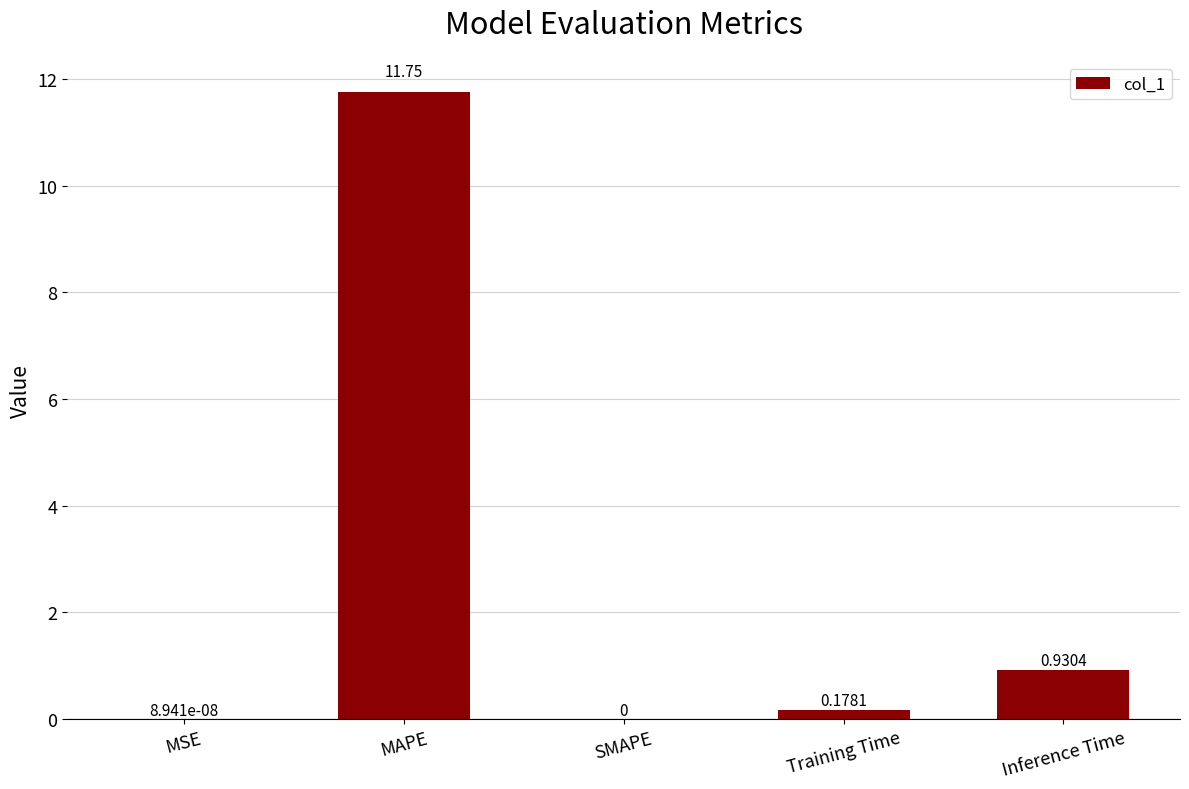

Where is the data nearest to the value 5?

Inference Time